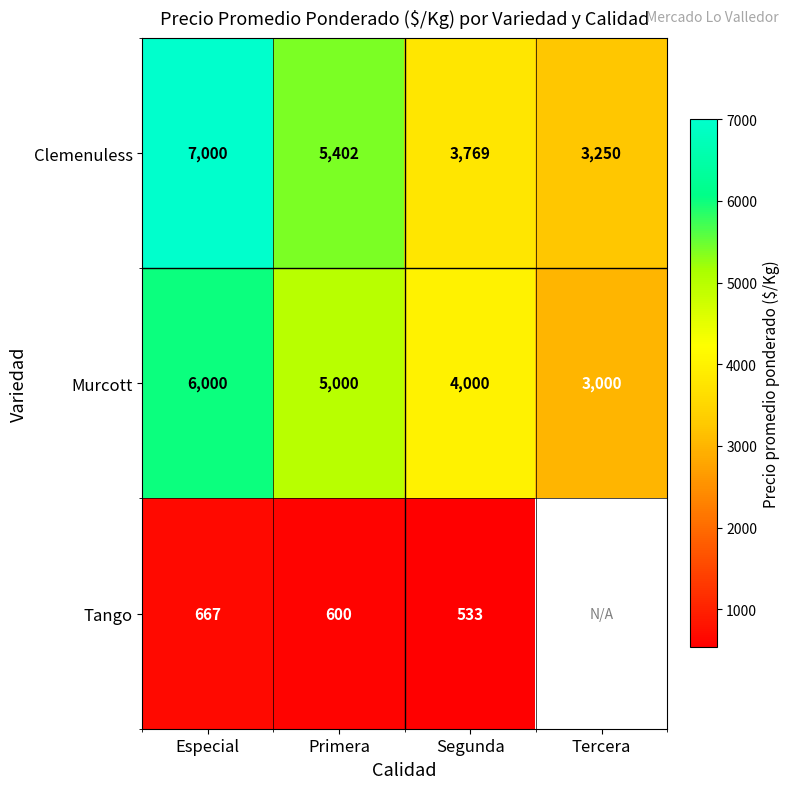

How many Clemenuless values are between 3769 and 7000?

3